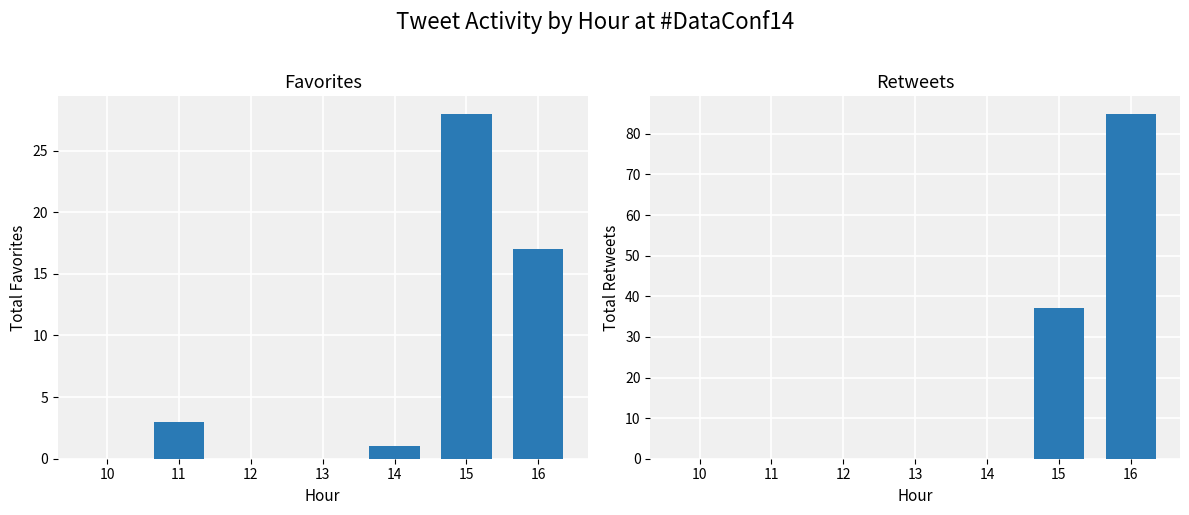

Reading right to left, extract all data points from this chart.

favorites: 17	28	1	0	0	3	0
retweets: 85	37	0	0	0	0	0